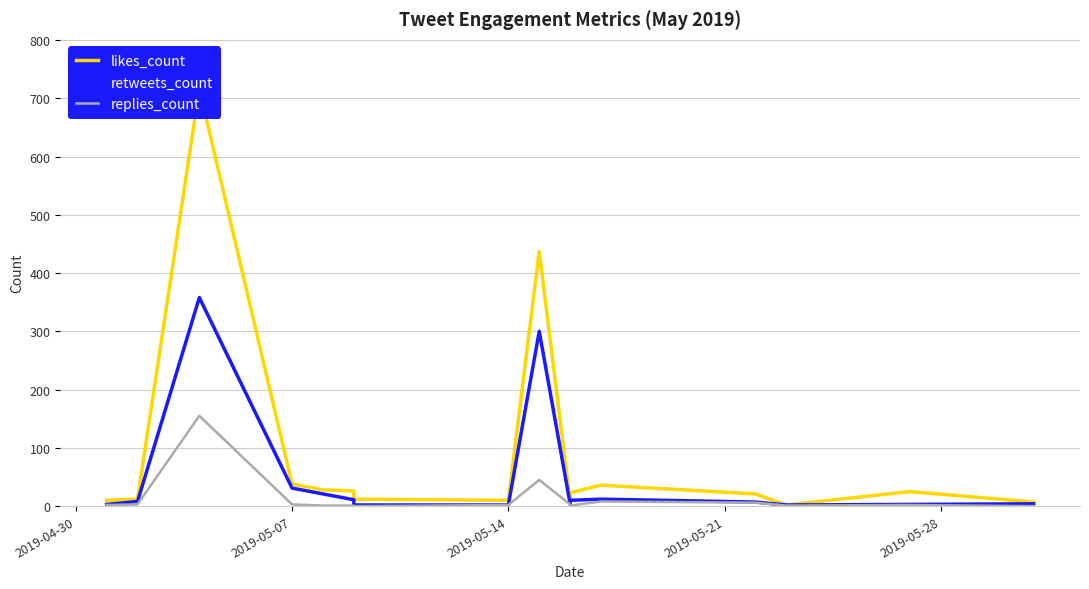

The likes_count series shows 12 at 15. True or false?

False